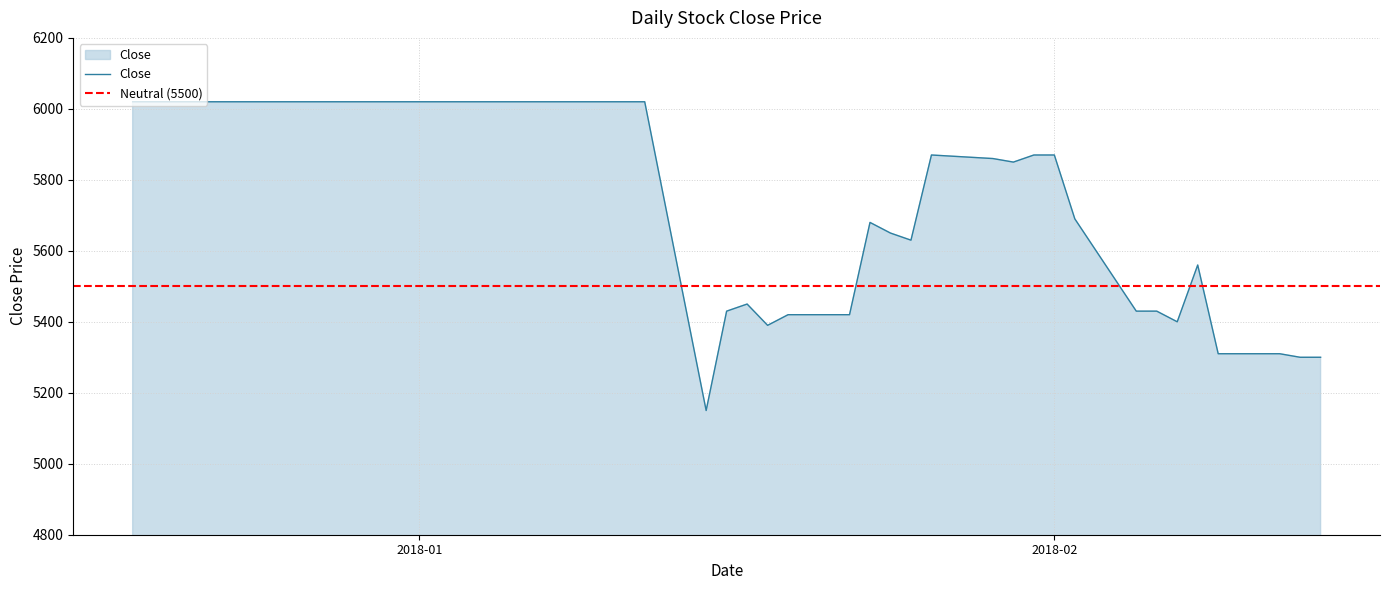

At which label does the data first exceed 5870?

2017-12-18